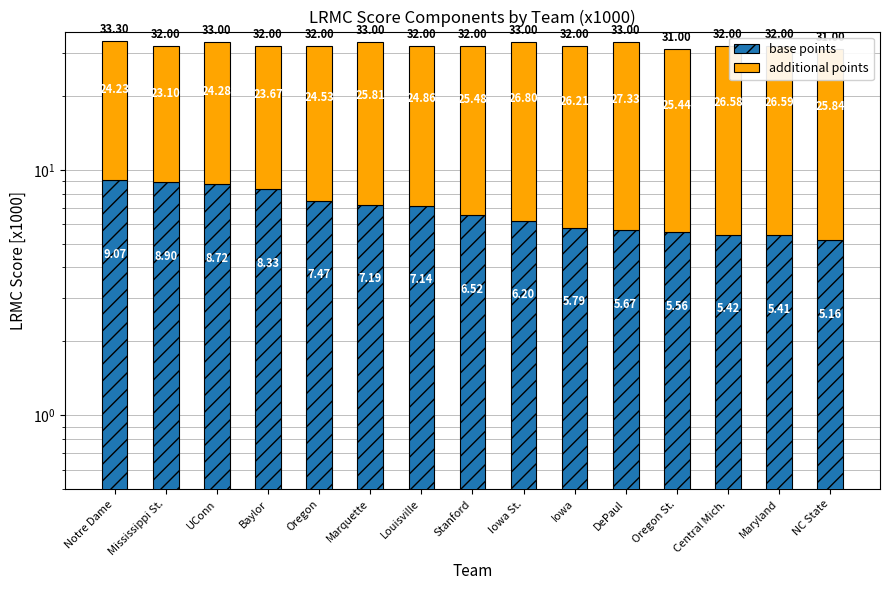

How many groups of bars are there?

15